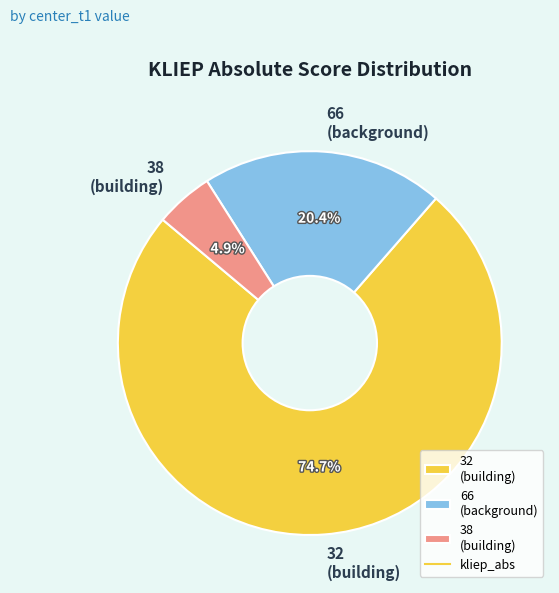

How many segments does this pie chart have?

3